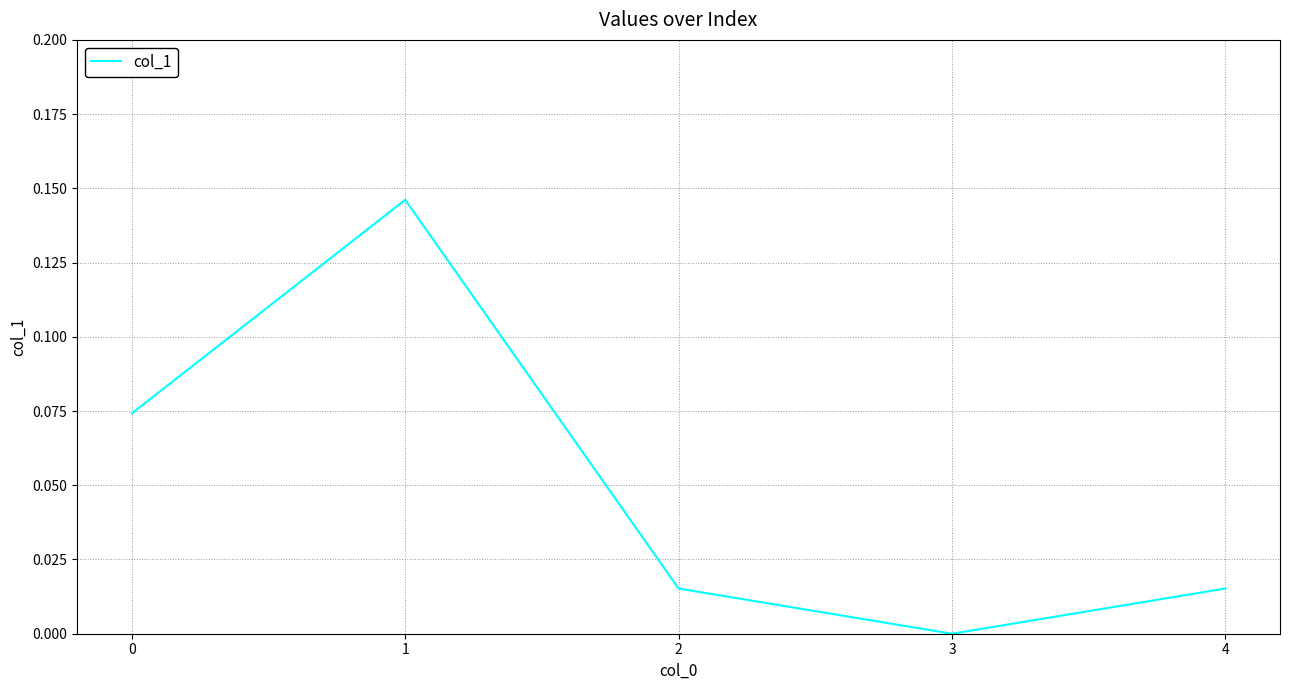

Does the chart have visible grid lines?

Yes